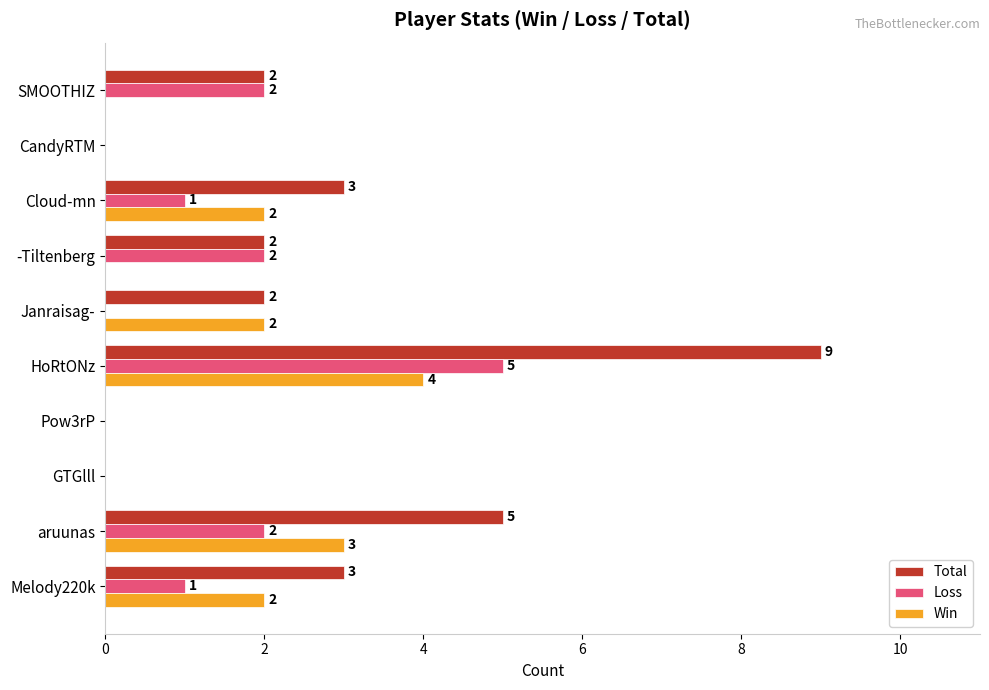

What is the sum of all Total values?

26